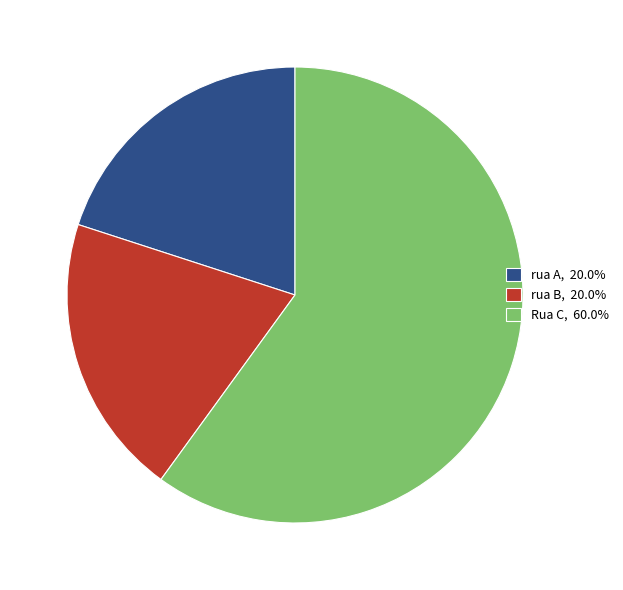

Is the sum of rua A, 20.0% and rua B, 20.0% greater than half?

No